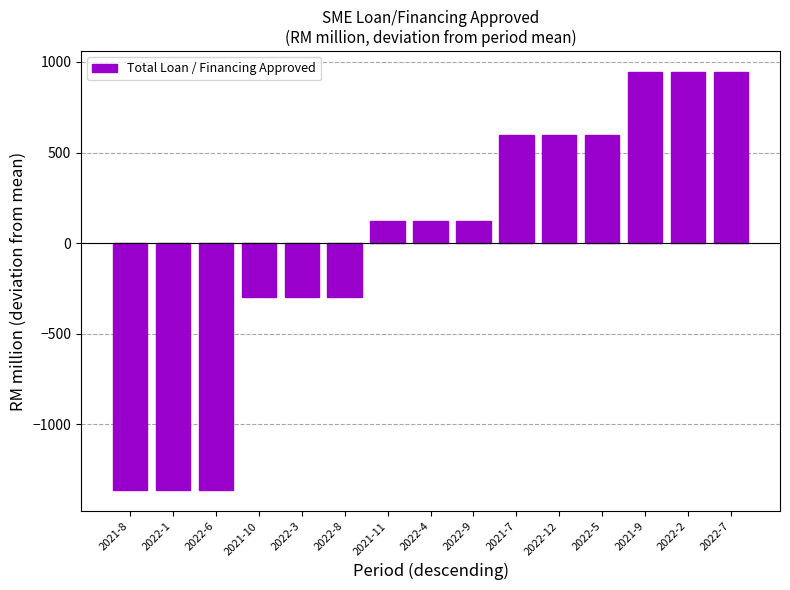

What is the sum of the values at 2022-2 and 2022-3?

648.1